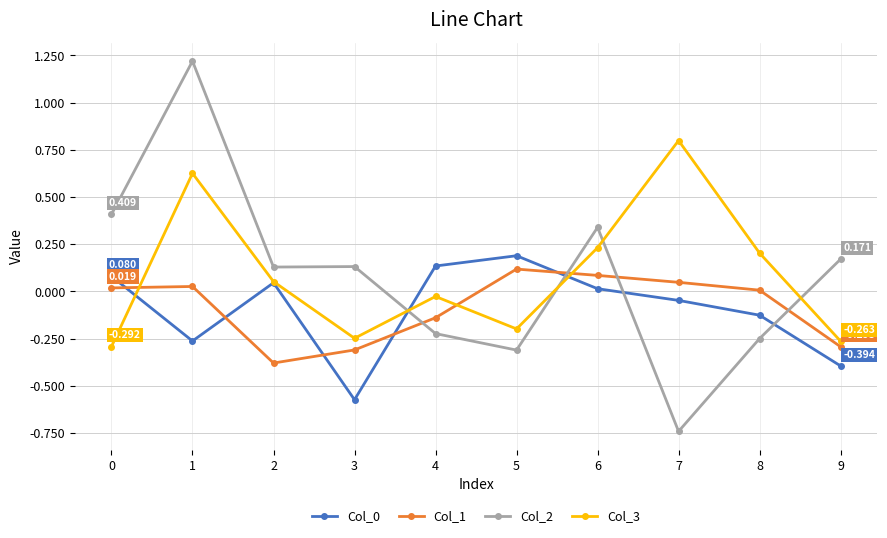

True or false: Col_3 and Col_1 intersect in this chart.

True